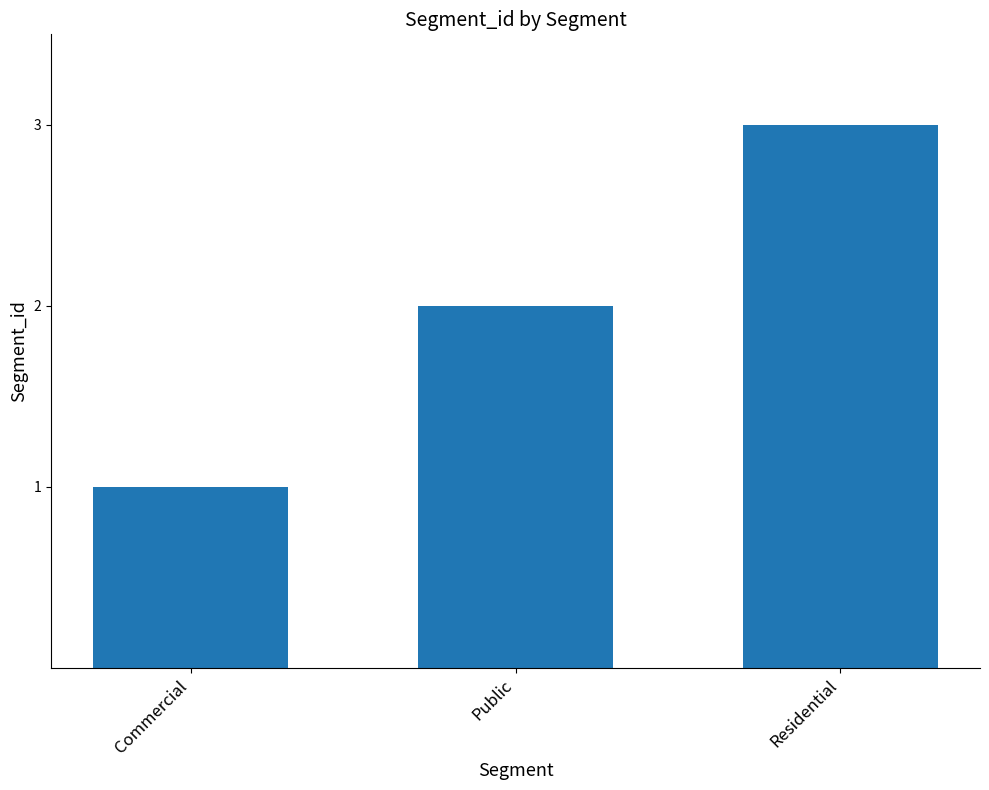

What is the label of the 1st bar from the right?

Residential